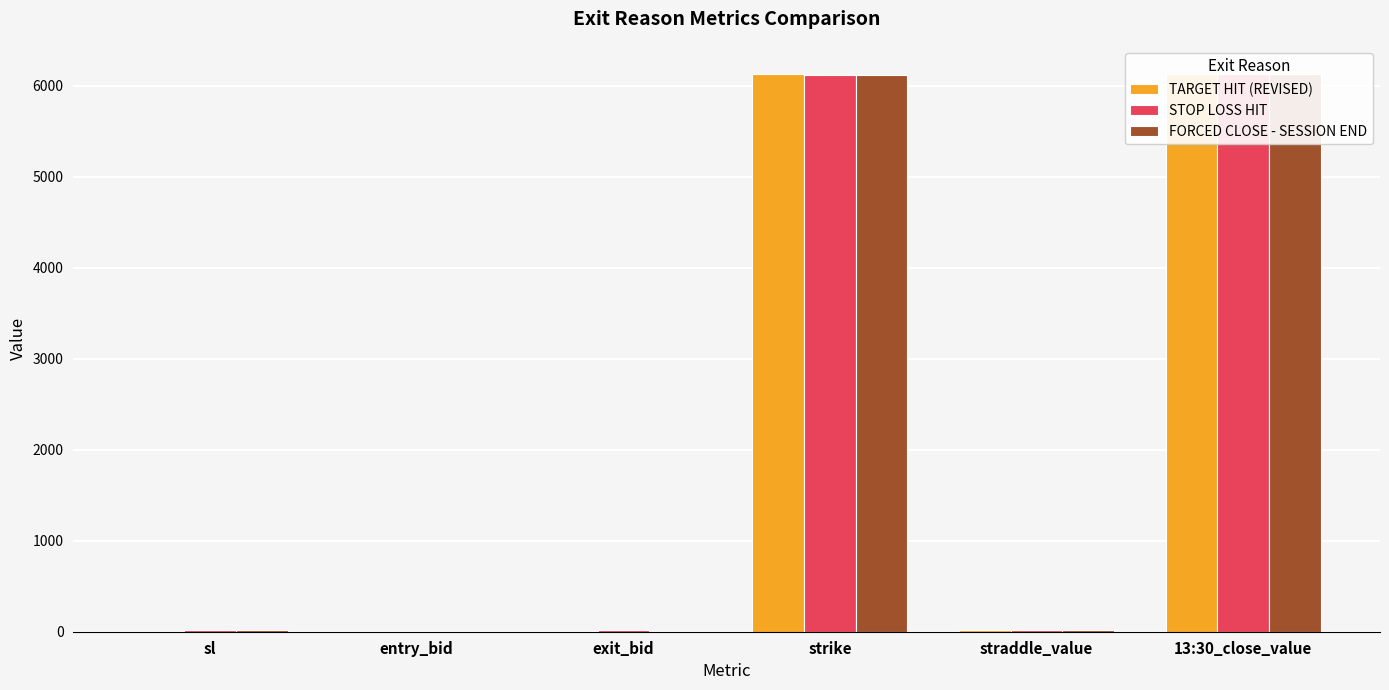

The TARGET HIT (REVISED) series shows 10.9 at straddle_value. True or false?

False